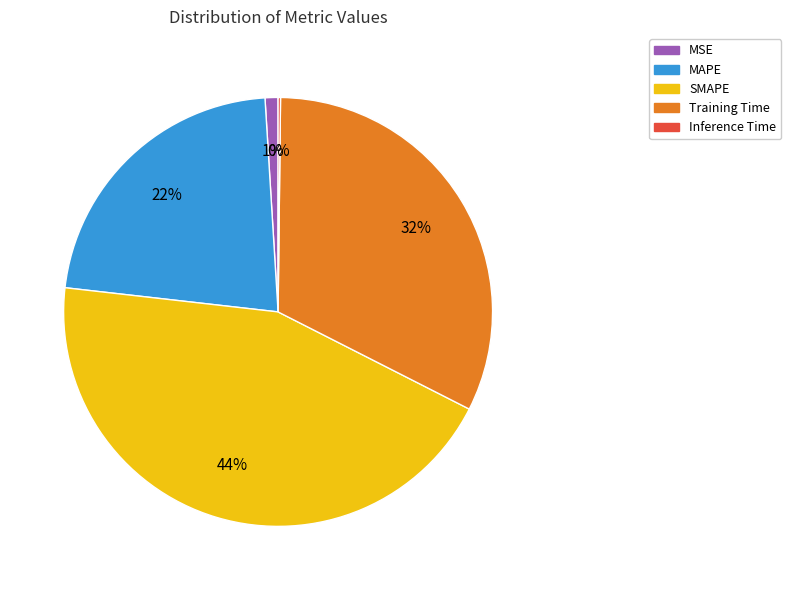

Is there any slice that represents more than half of the pie?

No